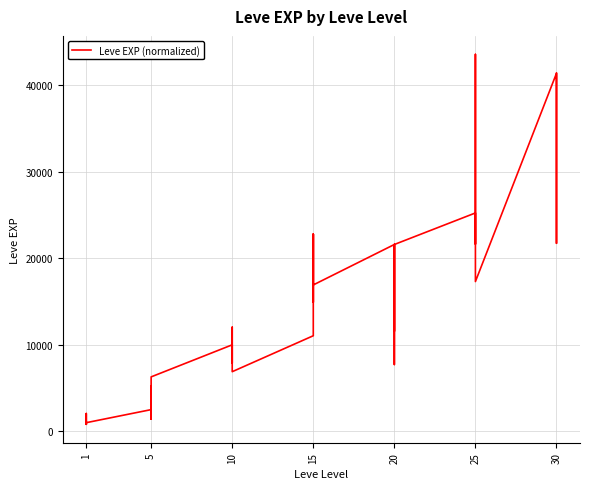

What is the label of the 30th point from the right?

10